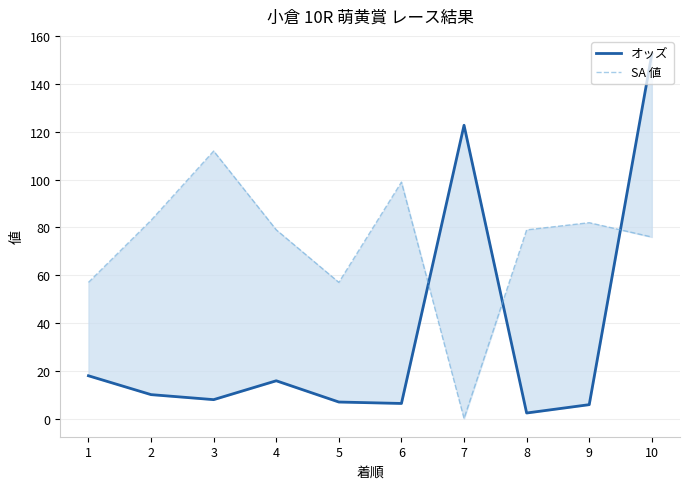

What is the maximum value shown in the chart?

152.6